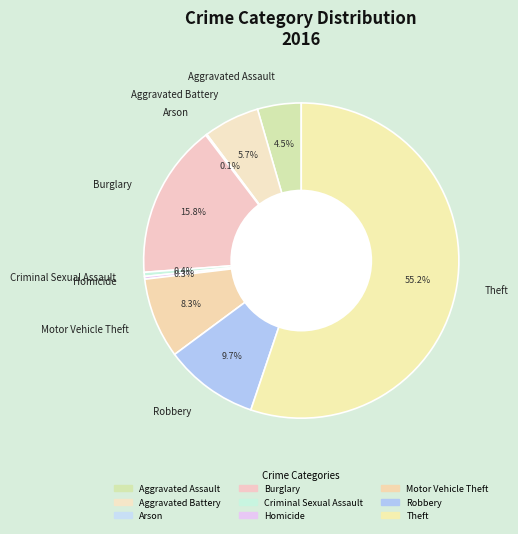

Does Theft account for over 50% of the chart?

Yes